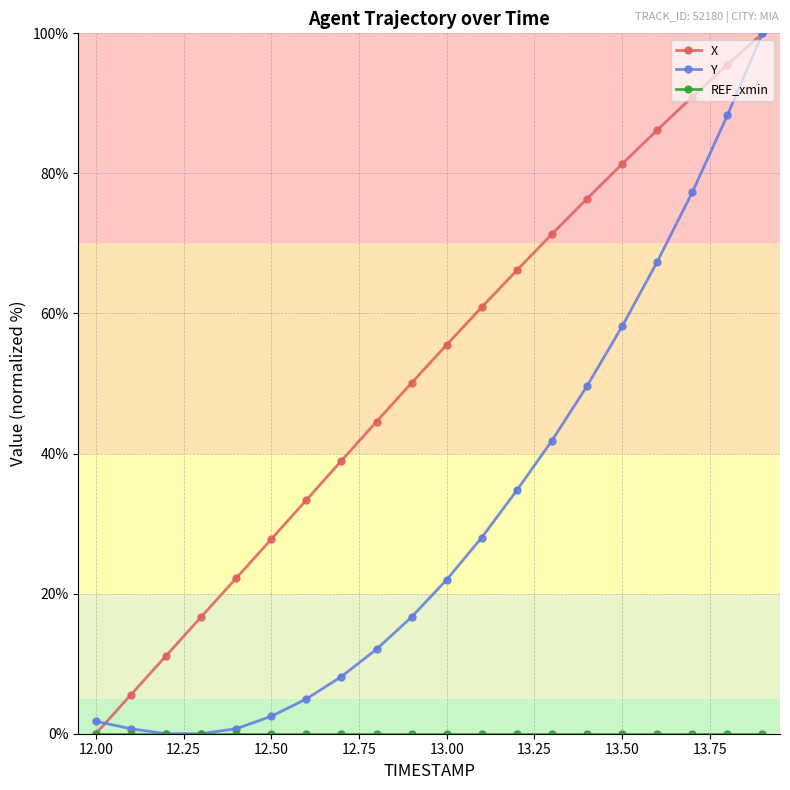

What is the value of the X point at the 7th from the left?

33.4